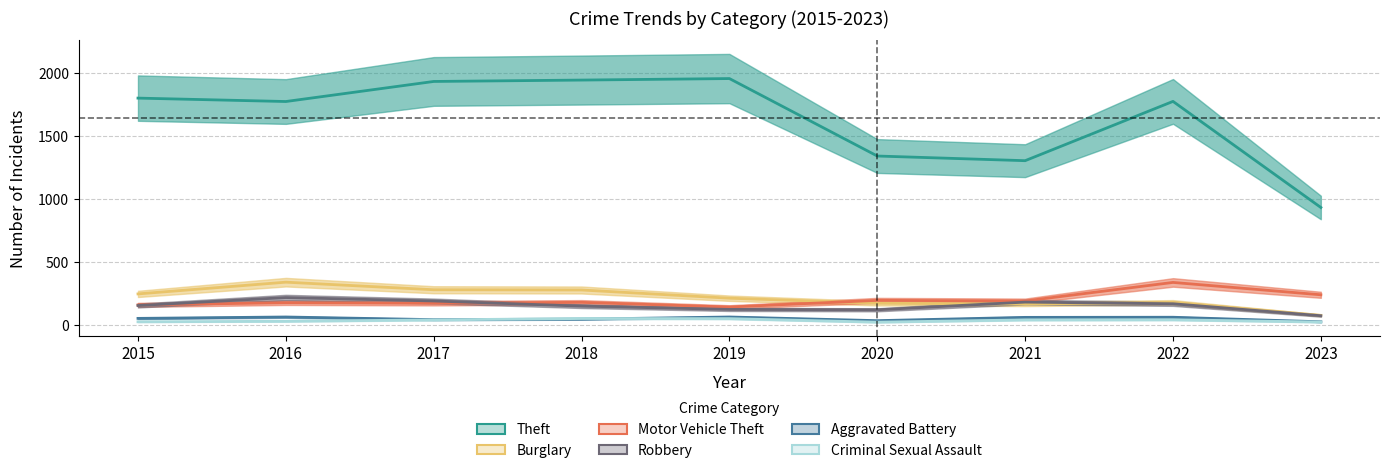

What is the spread (max minus min) of values at 2015?

1773